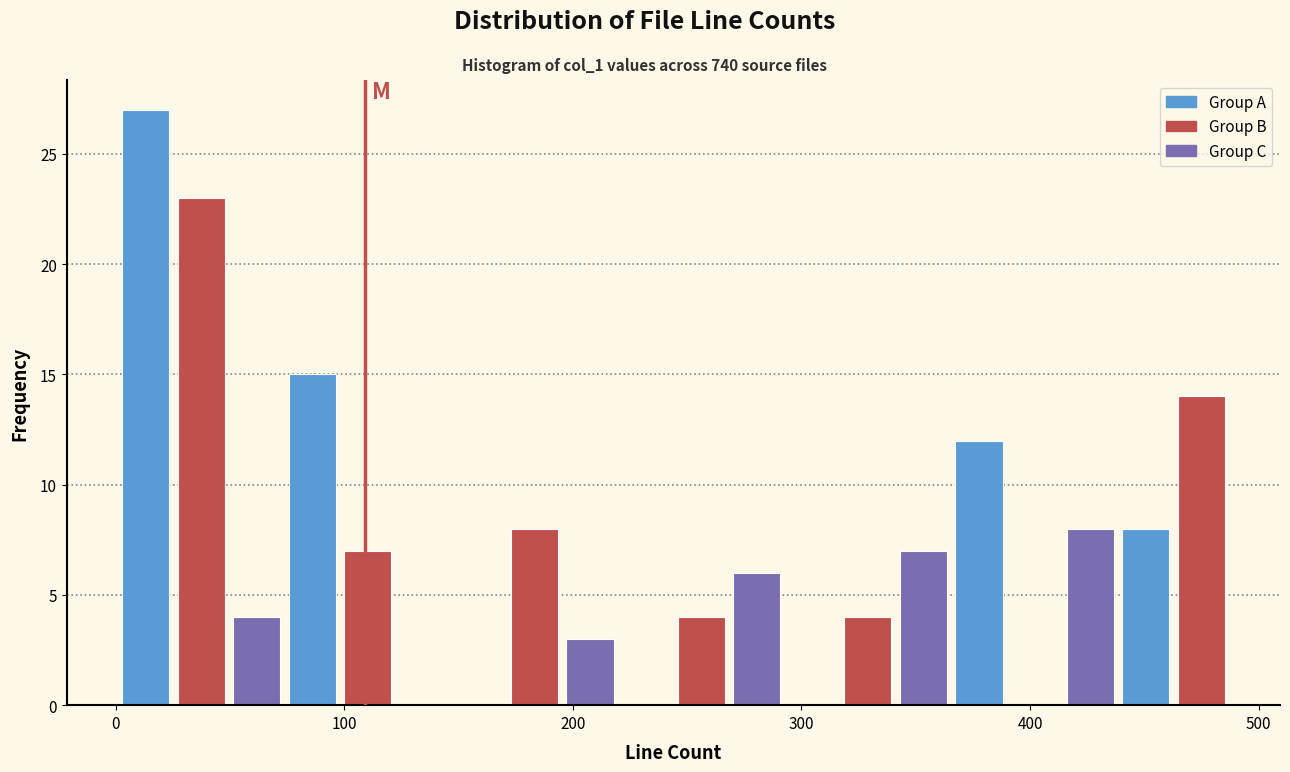

Around what value on the x-axis is the tallest bar? Give the approximate position of its centre, as read against the axis.

10